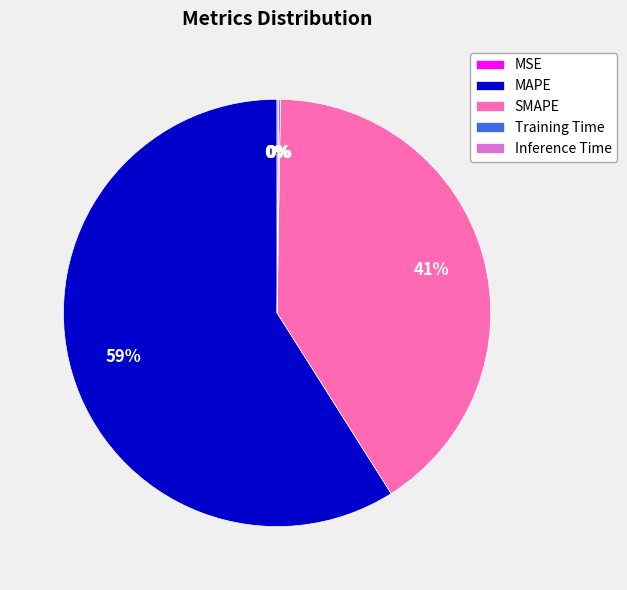

Which category has the biggest portion of the pie?

MAPE